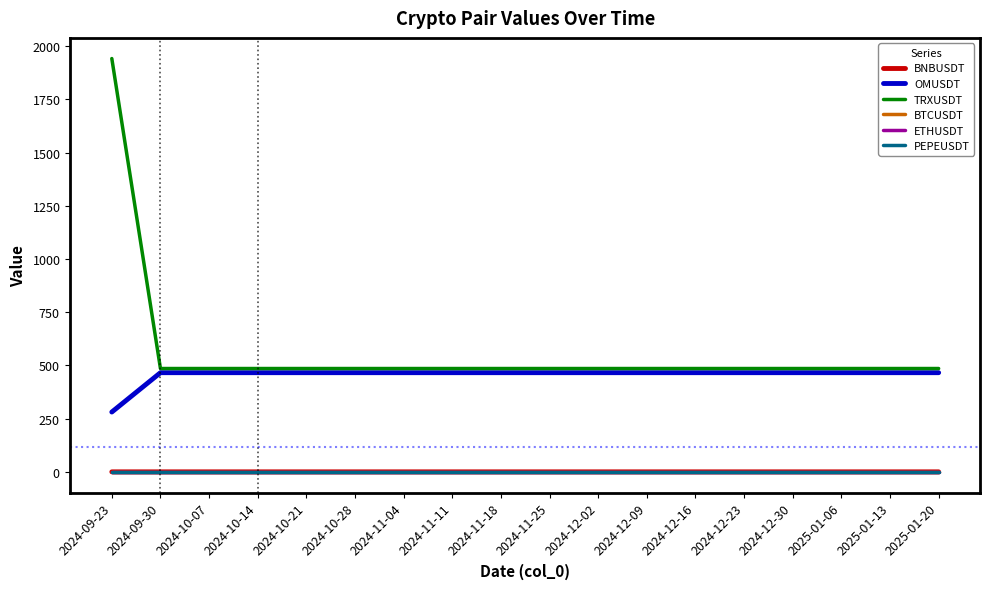

At which category does the chart reach its peak across all series?

2024-09-23